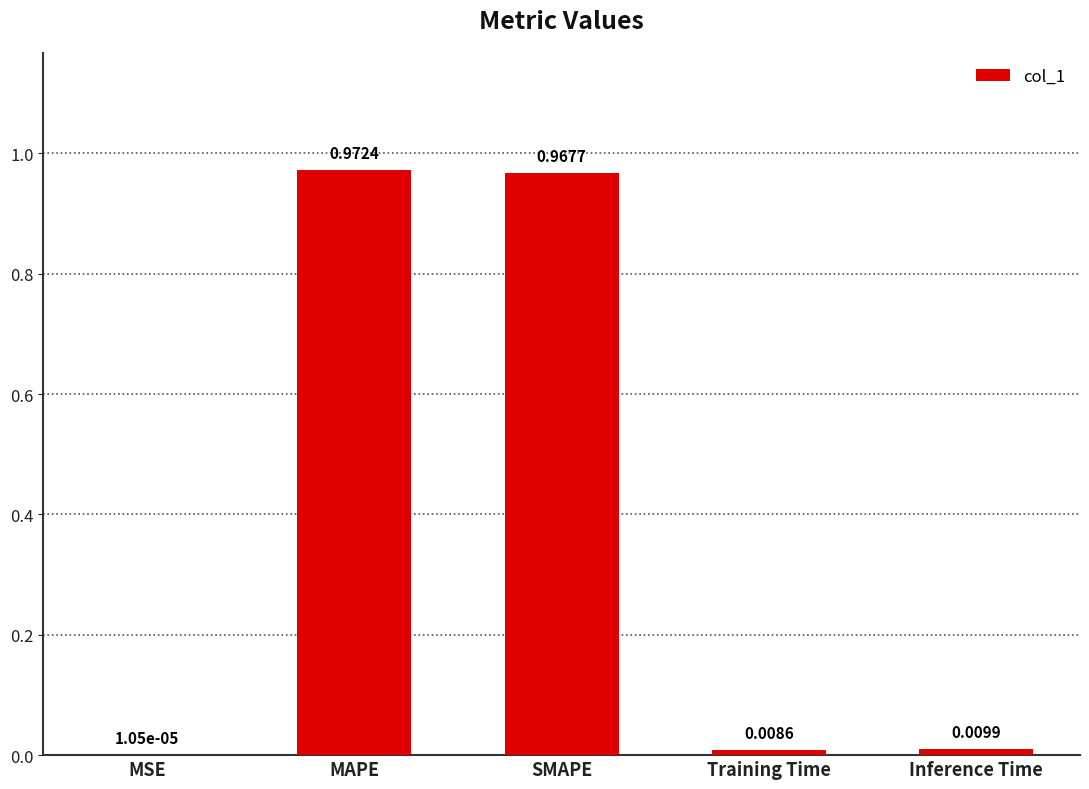

At which label is the value closest to 0?

MSE